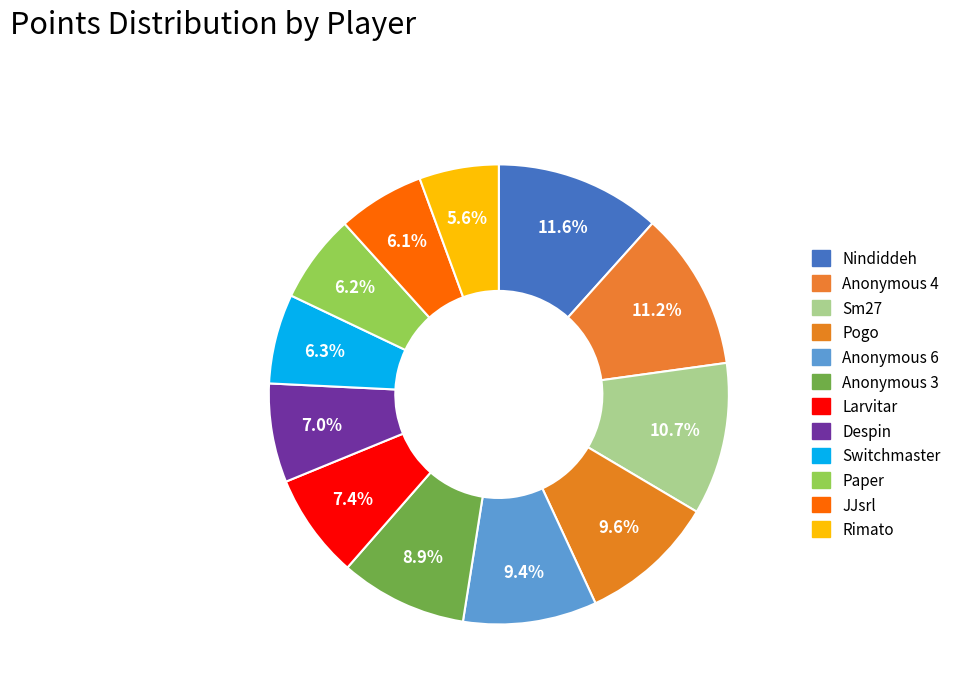

Combined, do Anonymous 4 and Switchmaster account for over 50%?

No